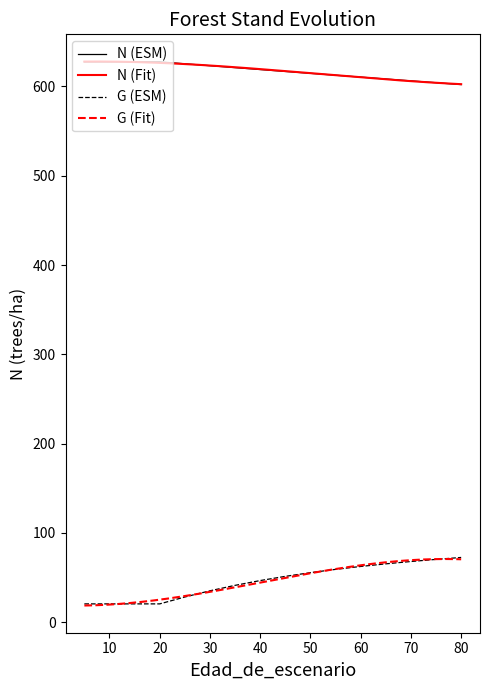

Reading left to right, what are all the values shown in this chart?

N: 627.6	627.6	627.6	627.6	625.4	623.2	621.1	619.0	616.8	614.7	612.6	610.5	608.4	606.3	604.2	602.1
G: 20.4	20.4	20.4	20.4	28.1	35.1	41.2	46.5	51.2	55.4	59.1	62.3	65.3	67.9	70.3	72.4